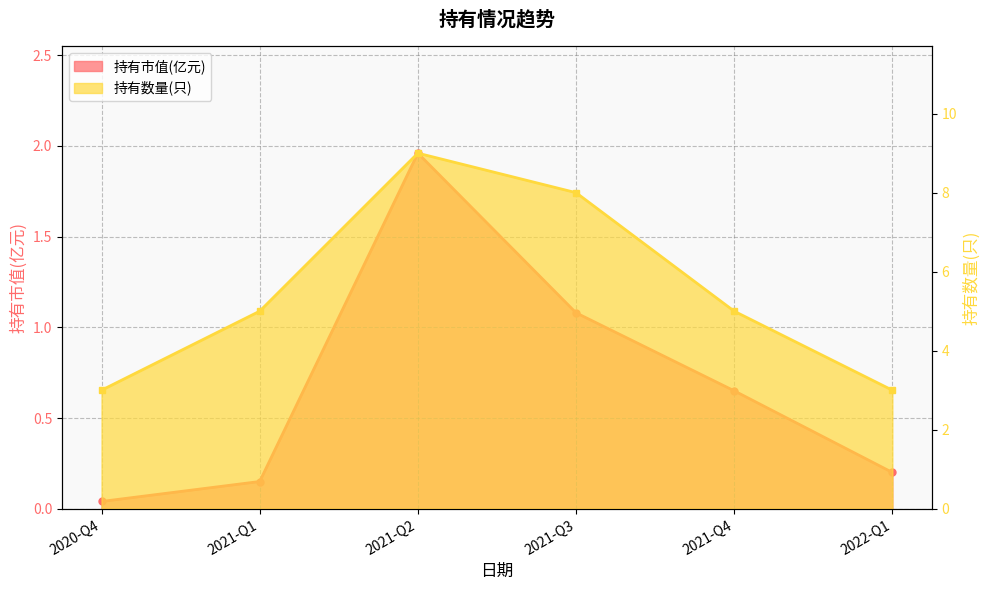

What position from the right is 2021-Q2?

4